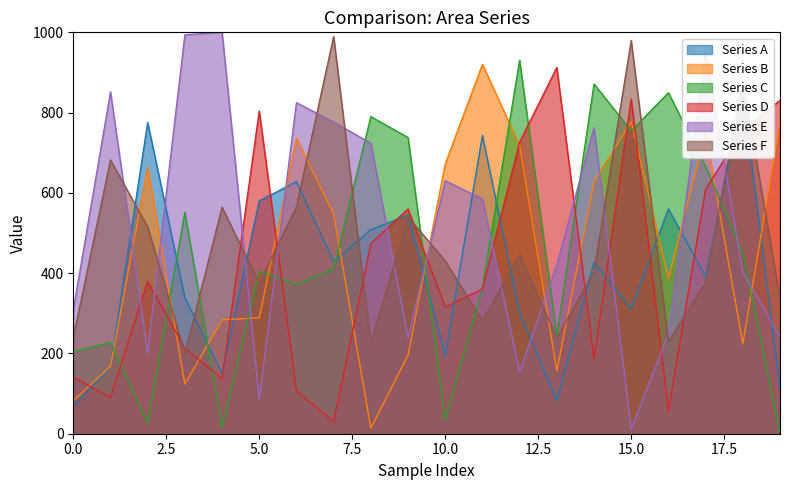

Which has a higher value, 3 or 19?

3